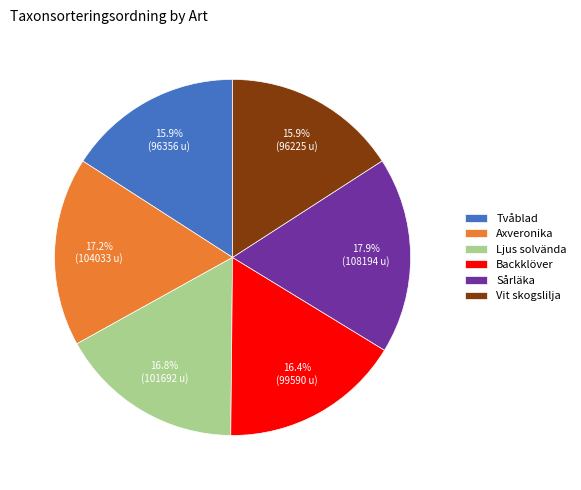

To the nearest percent, what portion does Ljus solvända represent?

17%